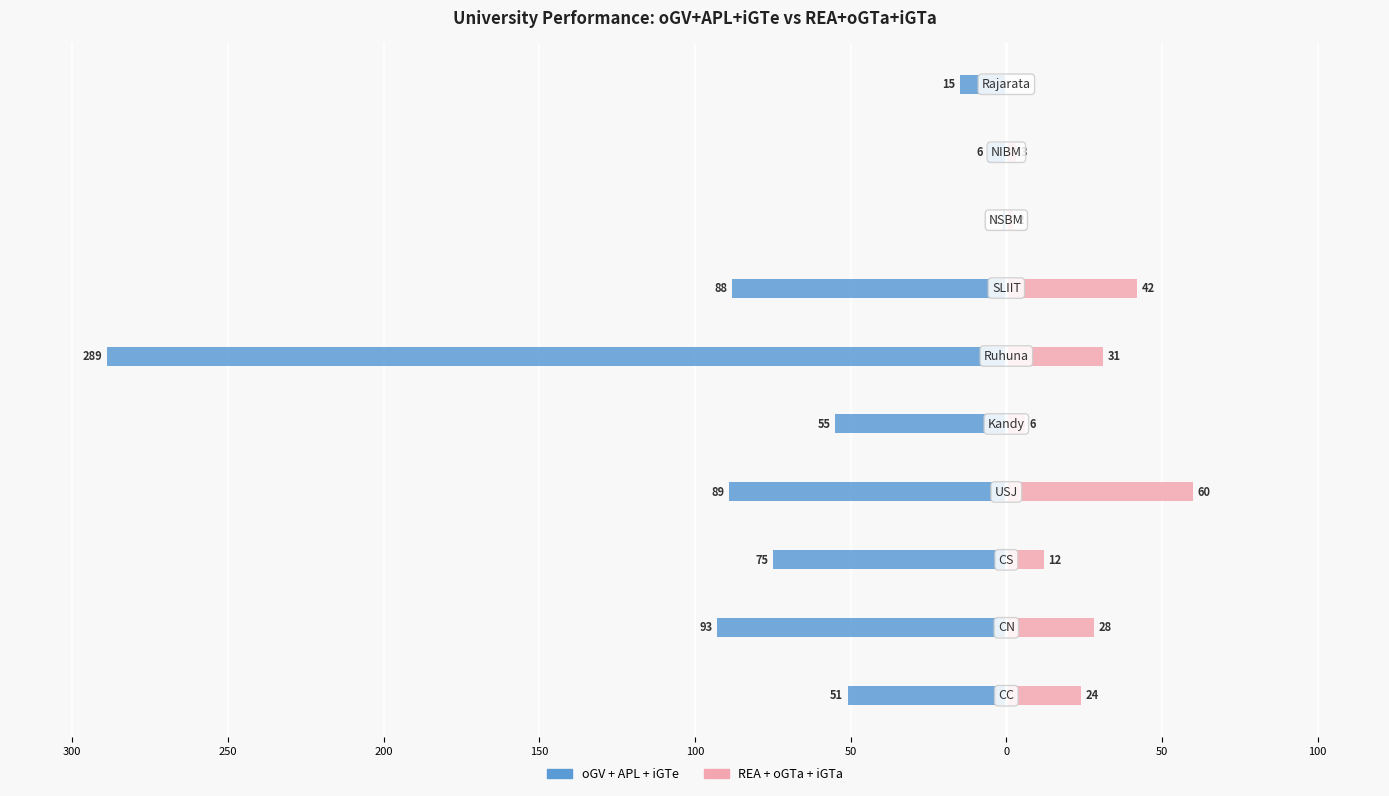

How many groups of bars are there?

10